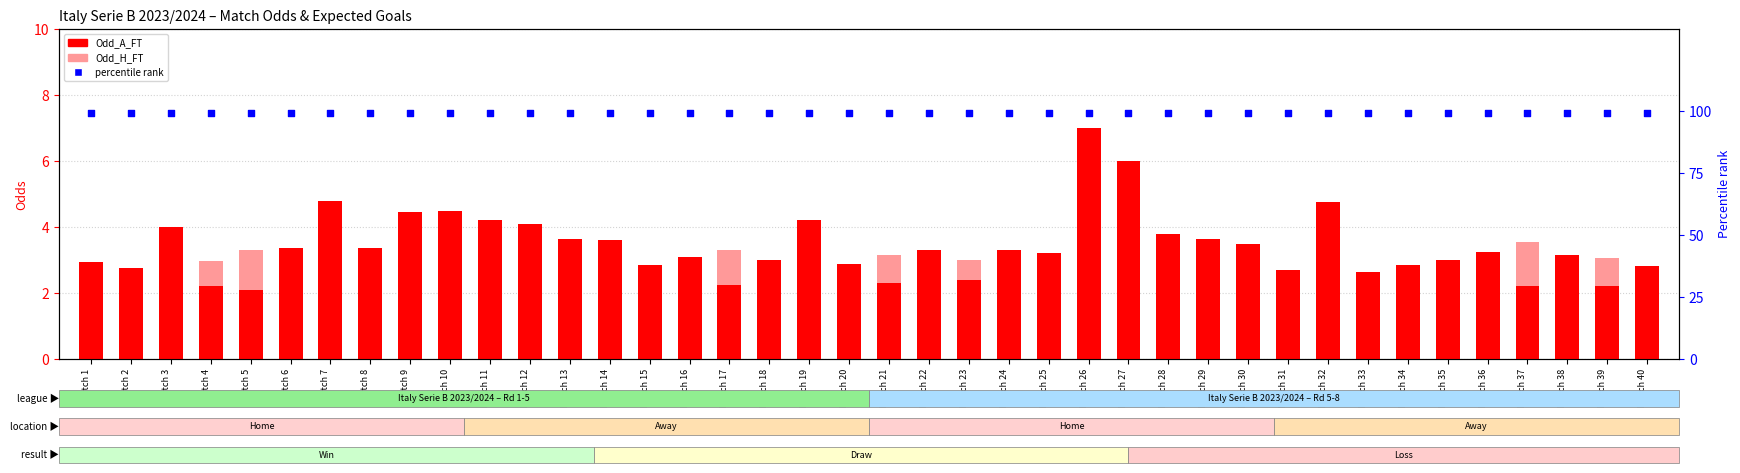

What are all the series names shown in the legend?

Odd_A_FT, Odd_H_FT, percentile rank